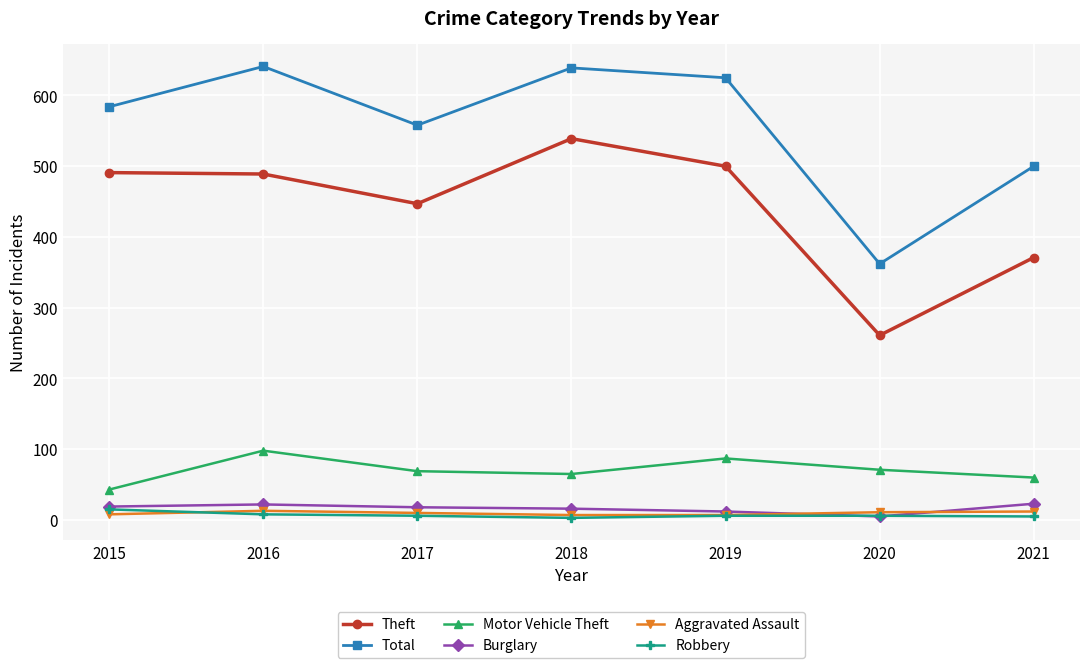

What is the highest value of the Total series?

641